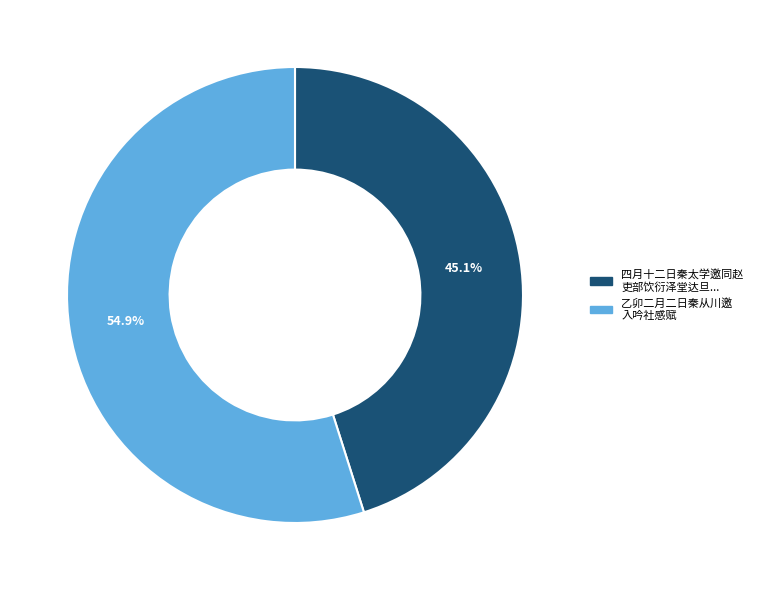

Does any single category account for the majority?

Yes